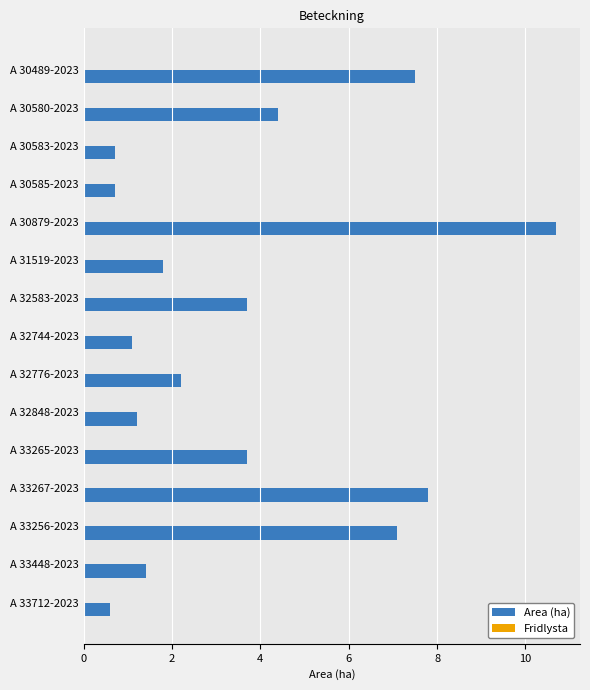

Reading bottom to top, what are all the values shown in this chart?

A 33712-2023=0.6	A 33448-2023=1.4	A 33256-2023=7.1	A 33267-2023=7.8	A 33265-2023=3.7	A 32848-2023=1.2	A 32776-2023=2.2	A 32744-2023=1.1	A 32583-2023=3.7	A 31519-2023=1.8	A 30879-2023=10.7	A 30585-2023=0.7	A 30583-2023=0.7	A 30580-2023=4.4	A 30489-2023=7.5